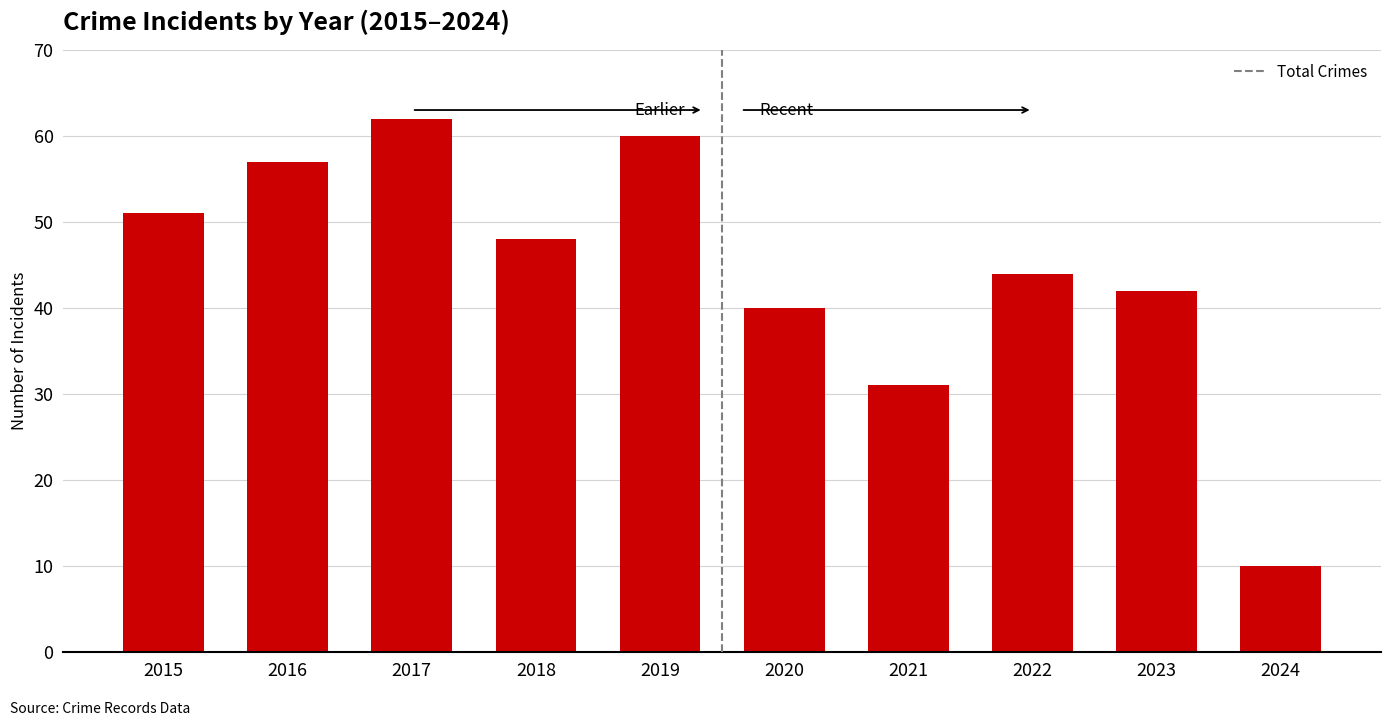

Reading right to left, list all the values displayed in this chart.

2024=10	2023=42	2022=44	2021=31	2020=40	2019=60	2018=48	2017=62	2016=57	2015=51